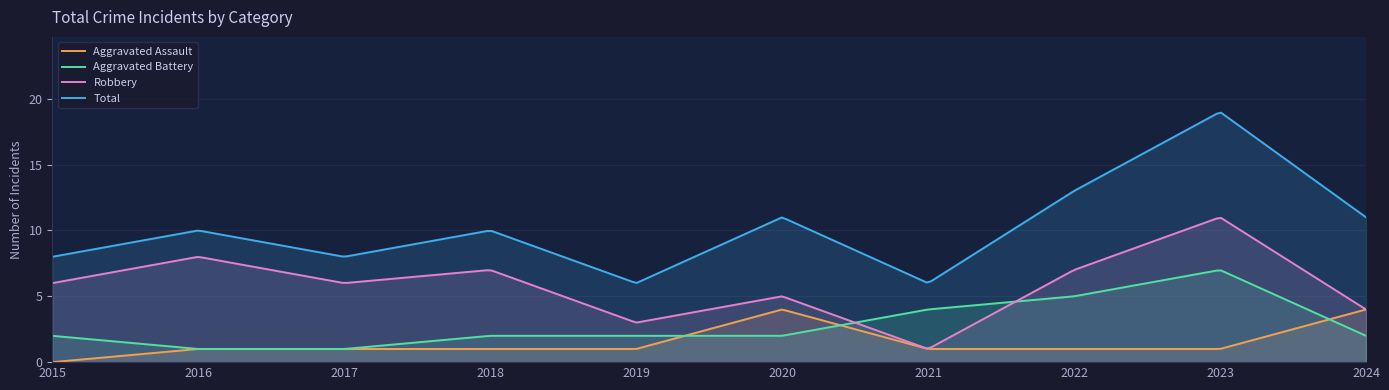

Where is the first local maximum for Robbery?

2016